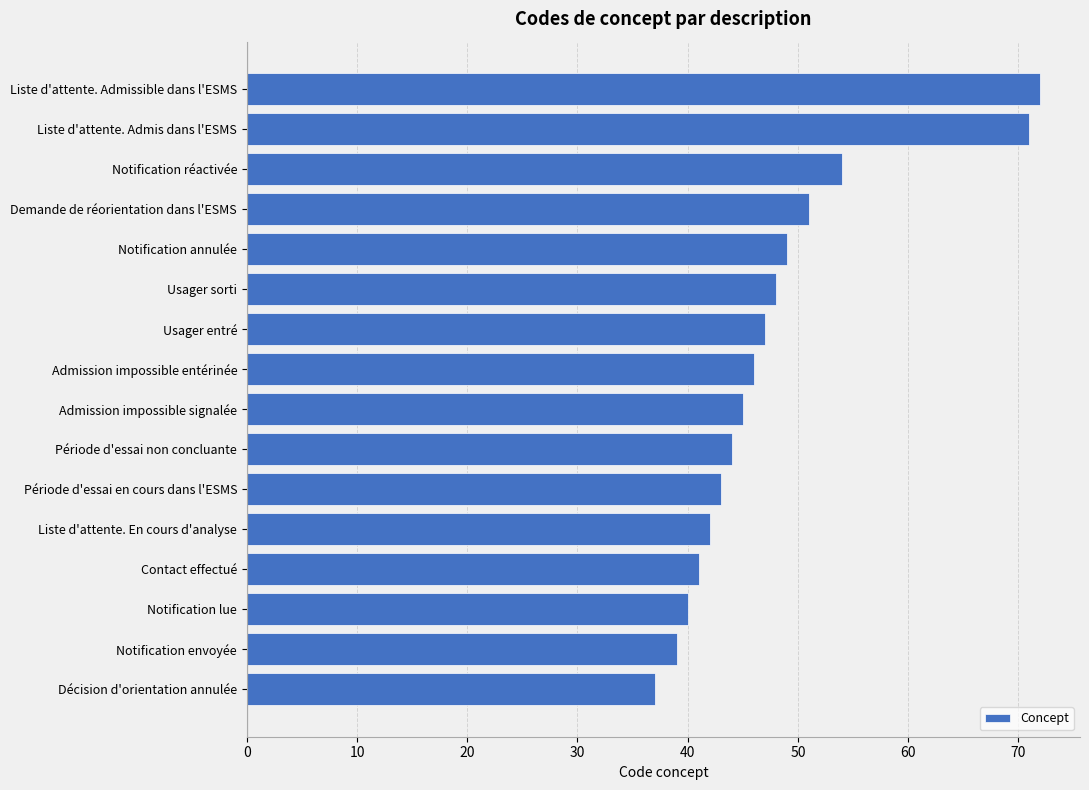

The value at Liste d'attente. Admis dans l'ESMS is 122. True or false?

False